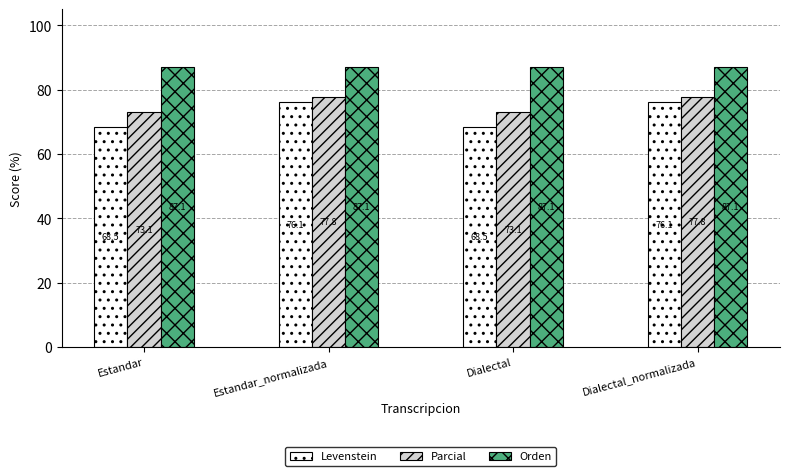

Does the chart contain stacked bars?

No